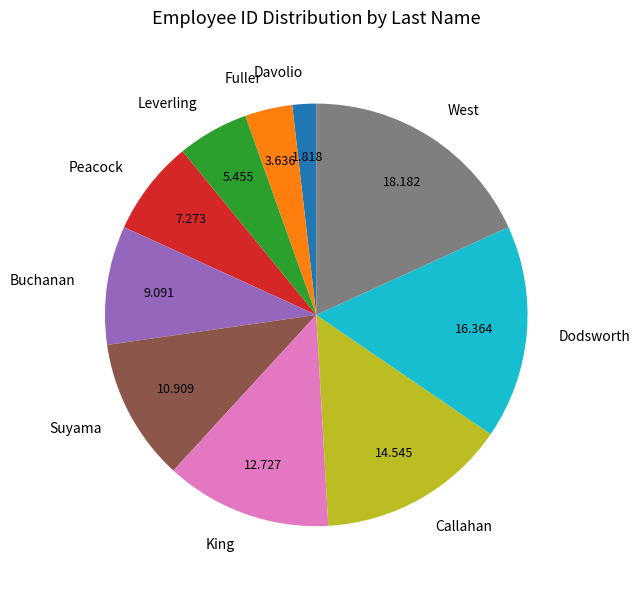

Combined, do West and Leverling account for over 50%?

No